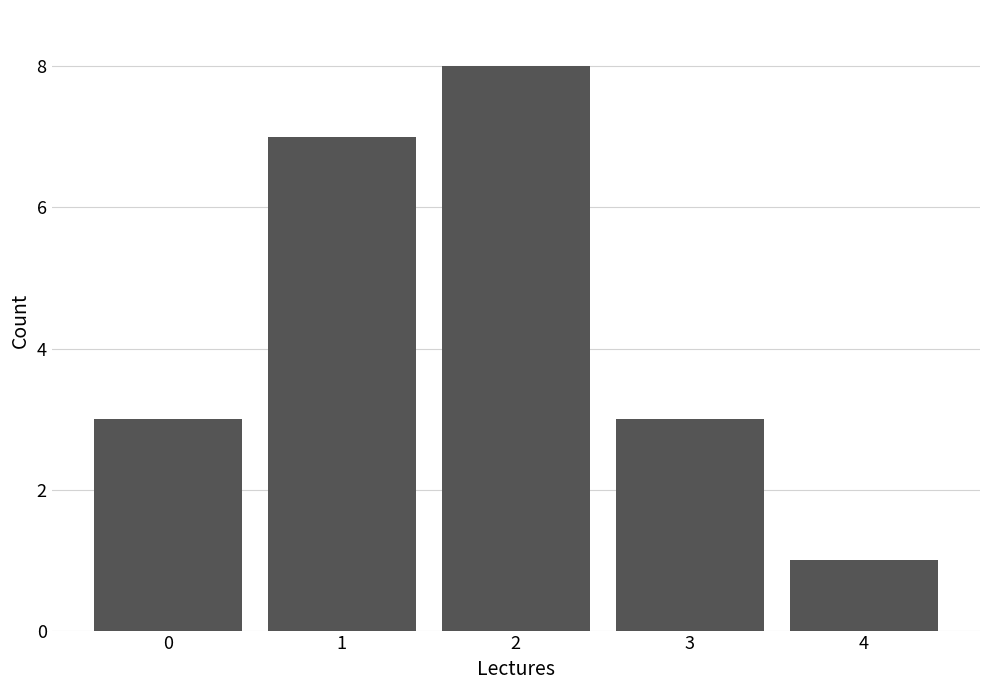

Reading right to left, extract all data points from this chart.

4=1	3=3	2=8	1=7	0=3